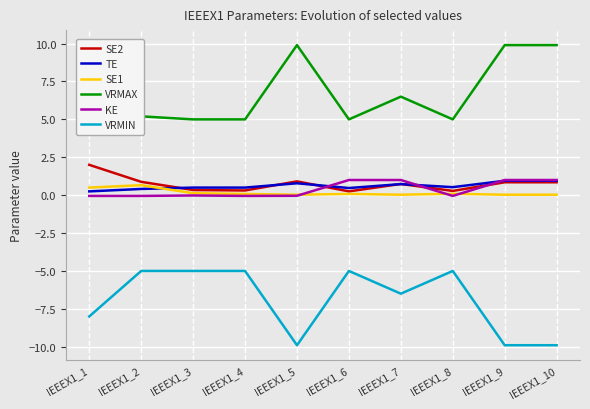

The VRMAX series shows 9.9 at IEEEX1_5. True or false?

True